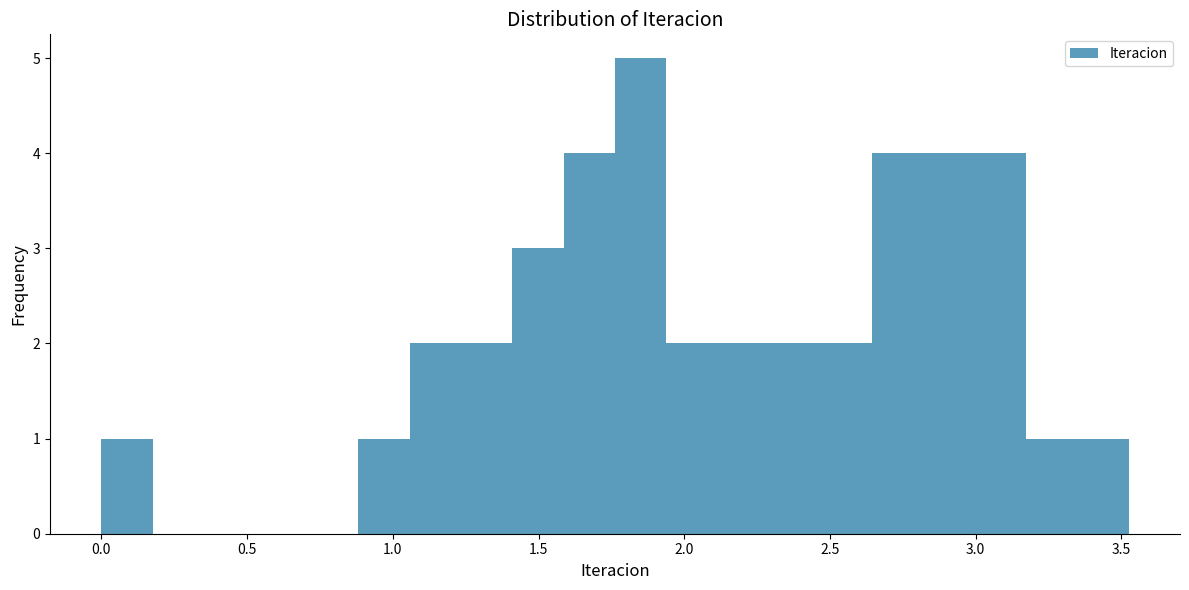

Around what value on the x-axis is the tallest bar? Give the approximate position of its centre, as read against the axis.

1.85